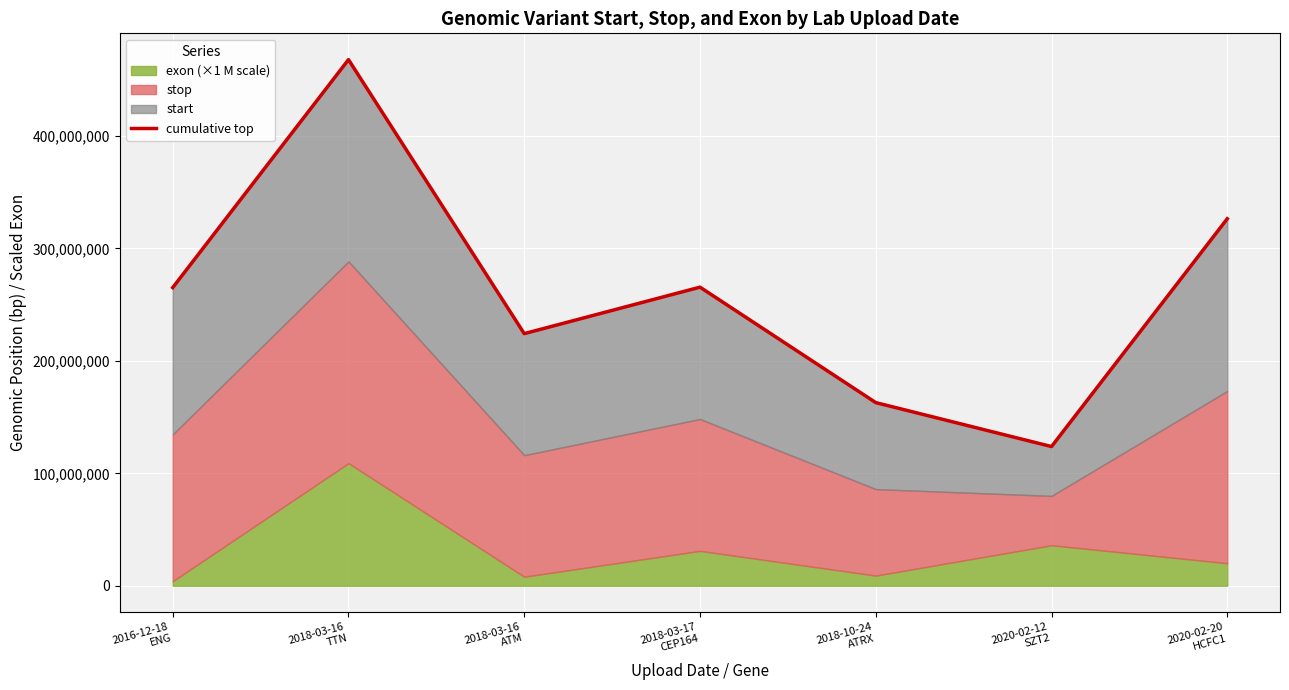

What is the change in value from 2018-10-24
ATRX to 2020-02-12
SZT2?

-39083778